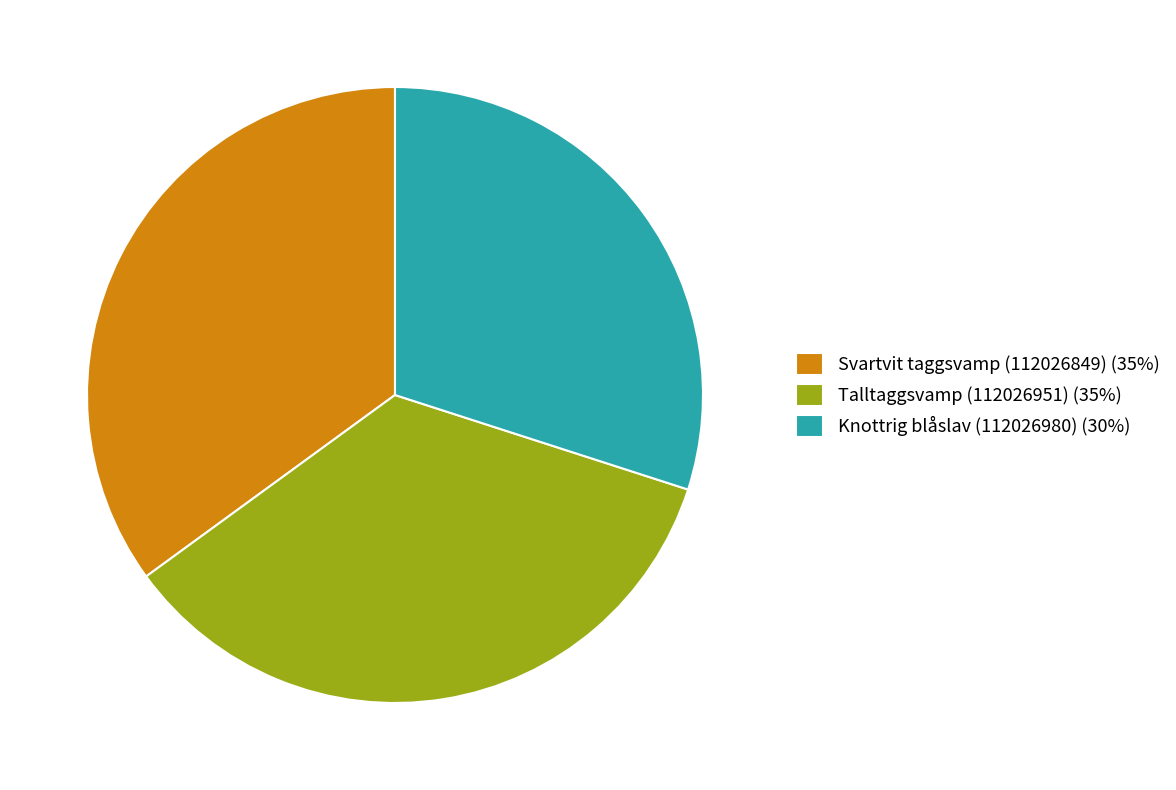

Is it true that Talltaggsvamp (112026951) (35%) is 41% of the pie?

False